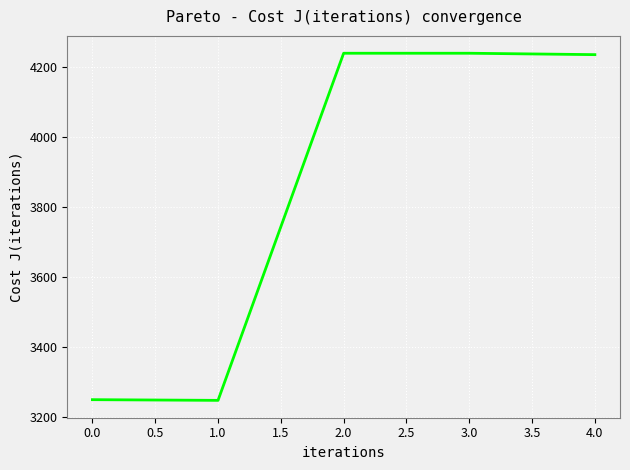

What is the sum of all values?

19214